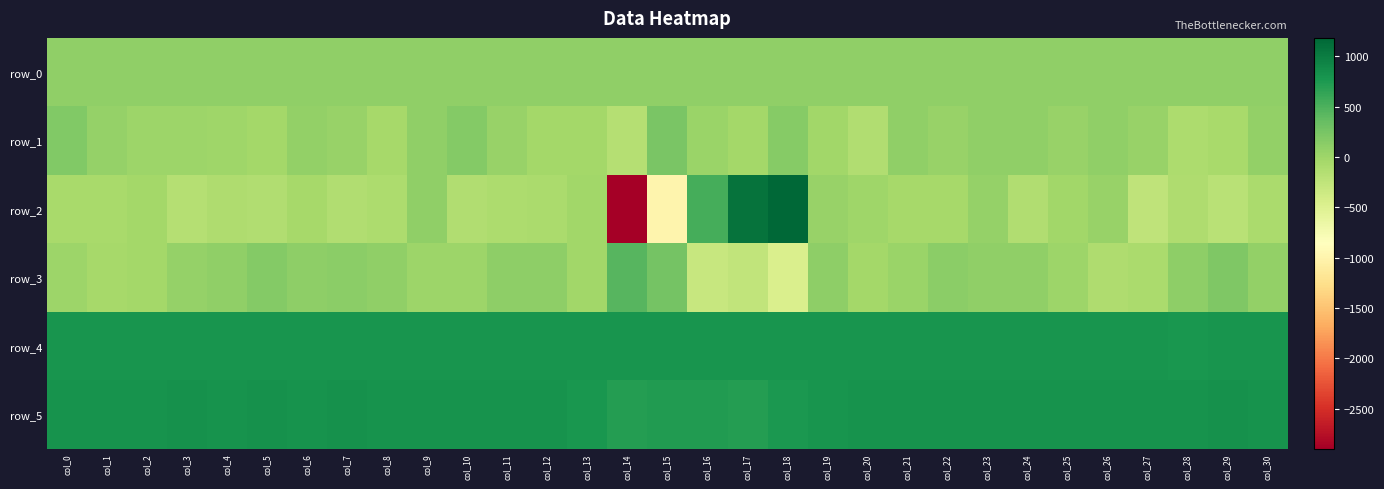

What is the sum of the row_2 values at col_8 and col_21?

-150.0